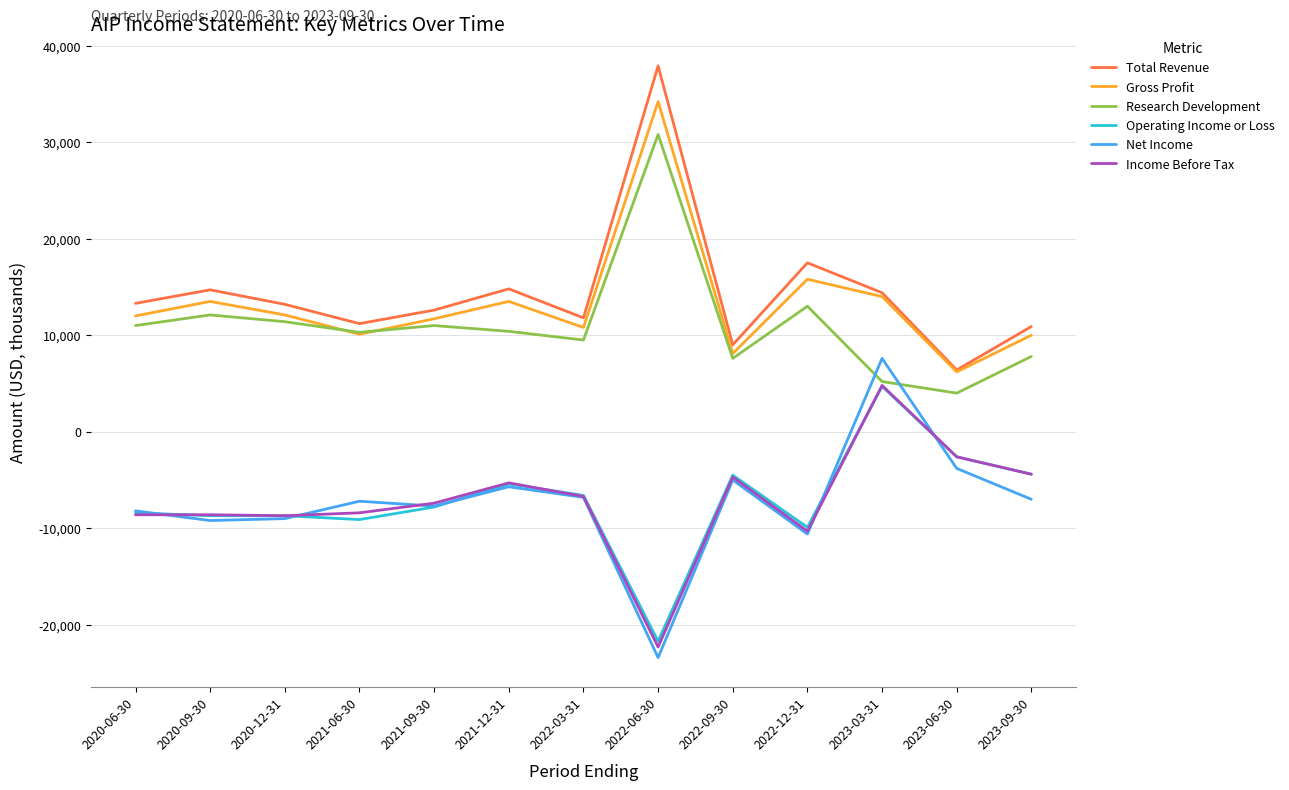

What position from the left is 2020-09-30?

2